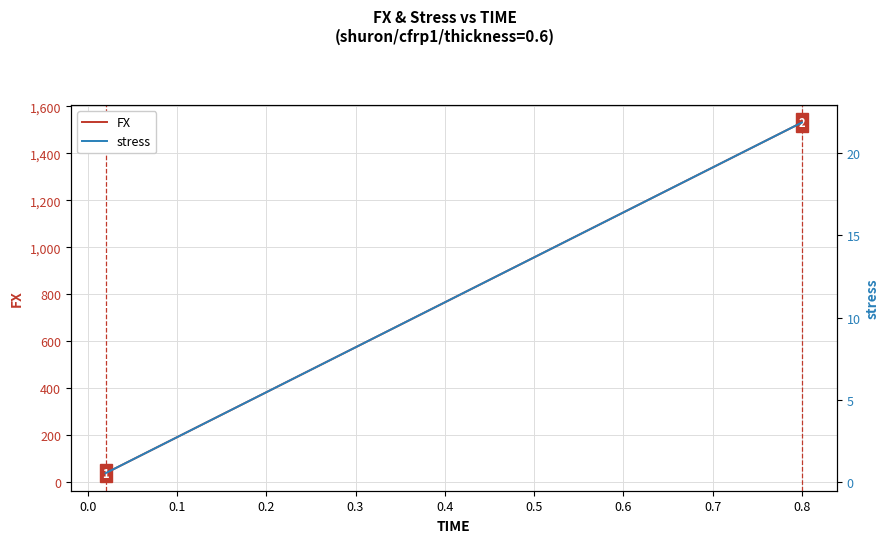

Which series has the widest spread of values?

FX